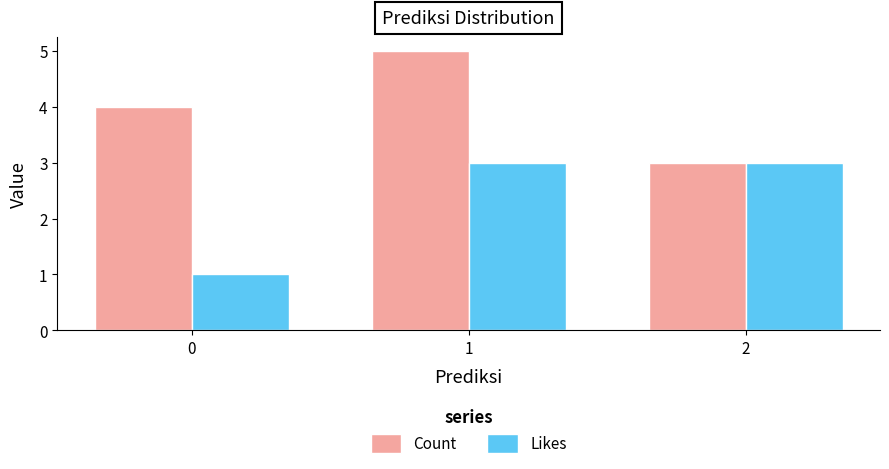

Rank the series by their maximum value, from highest to lowest.

Count, Likes